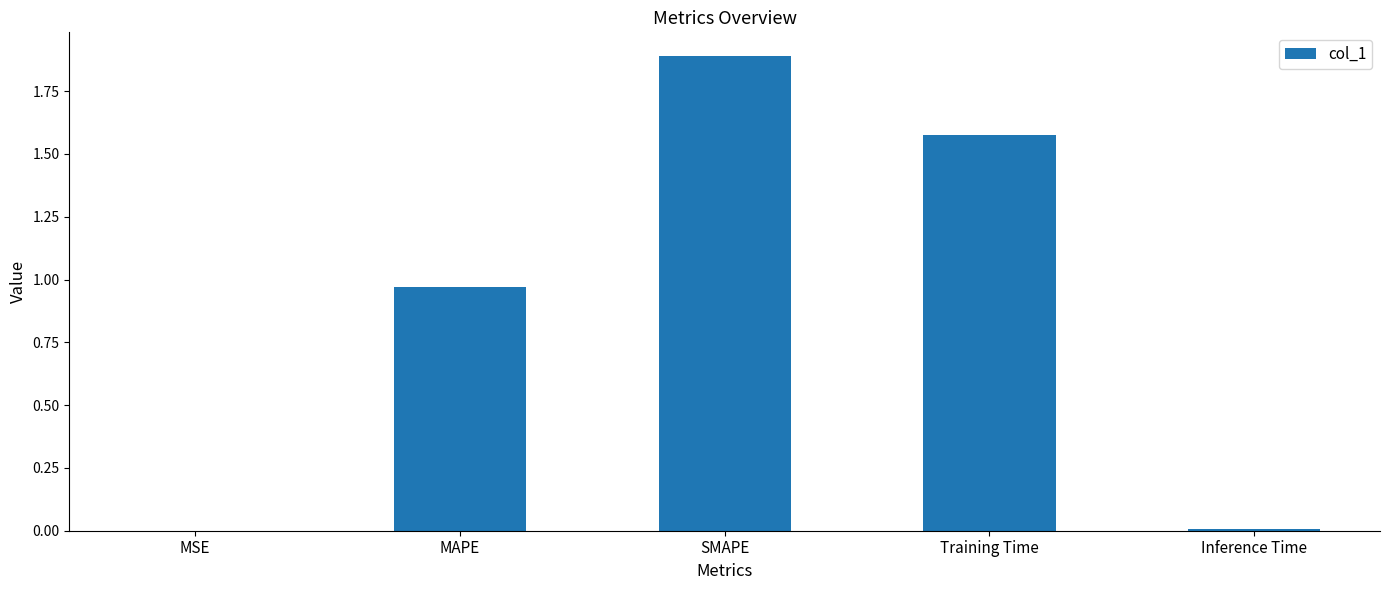

Between Training Time and MAPE, which is larger?

Training Time